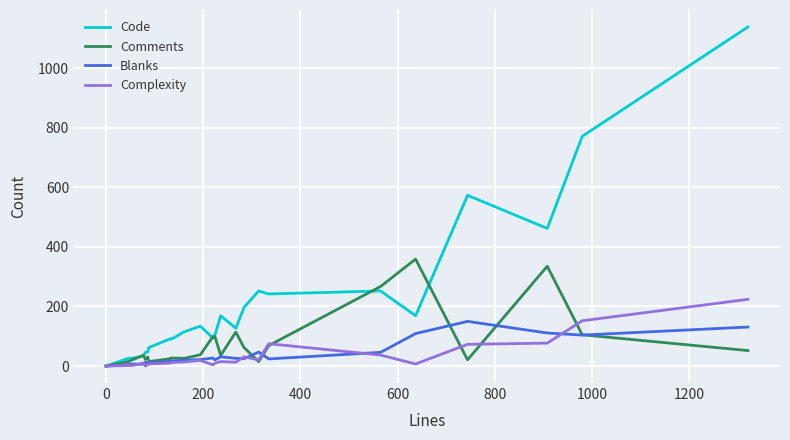

Rank the series by their maximum value, from lowest to highest.

Blanks, Complexity, Comments, Code